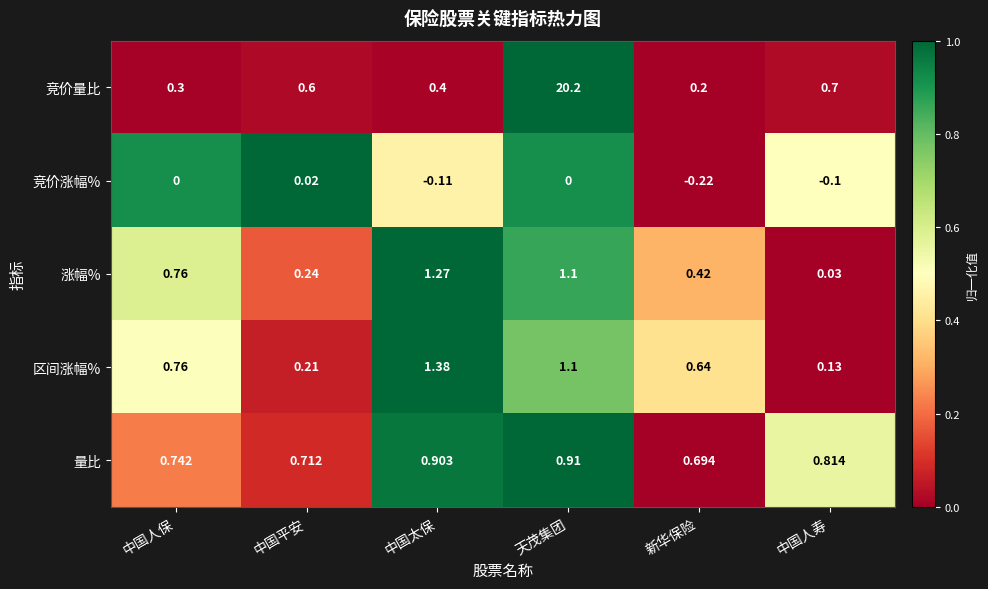

Is the value of 竞价涨幅% at 中国人保 greater than the value of 量比 at 中国人保?

No